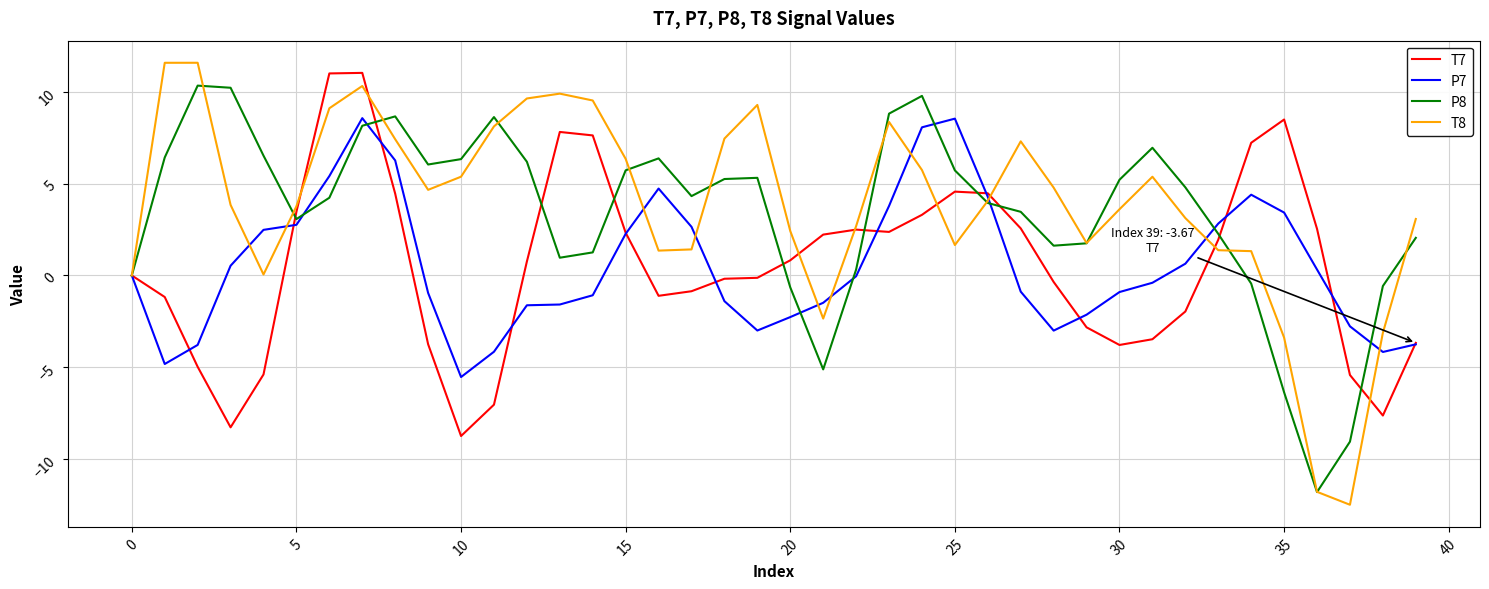

Which series has the widest spread of values?

T8